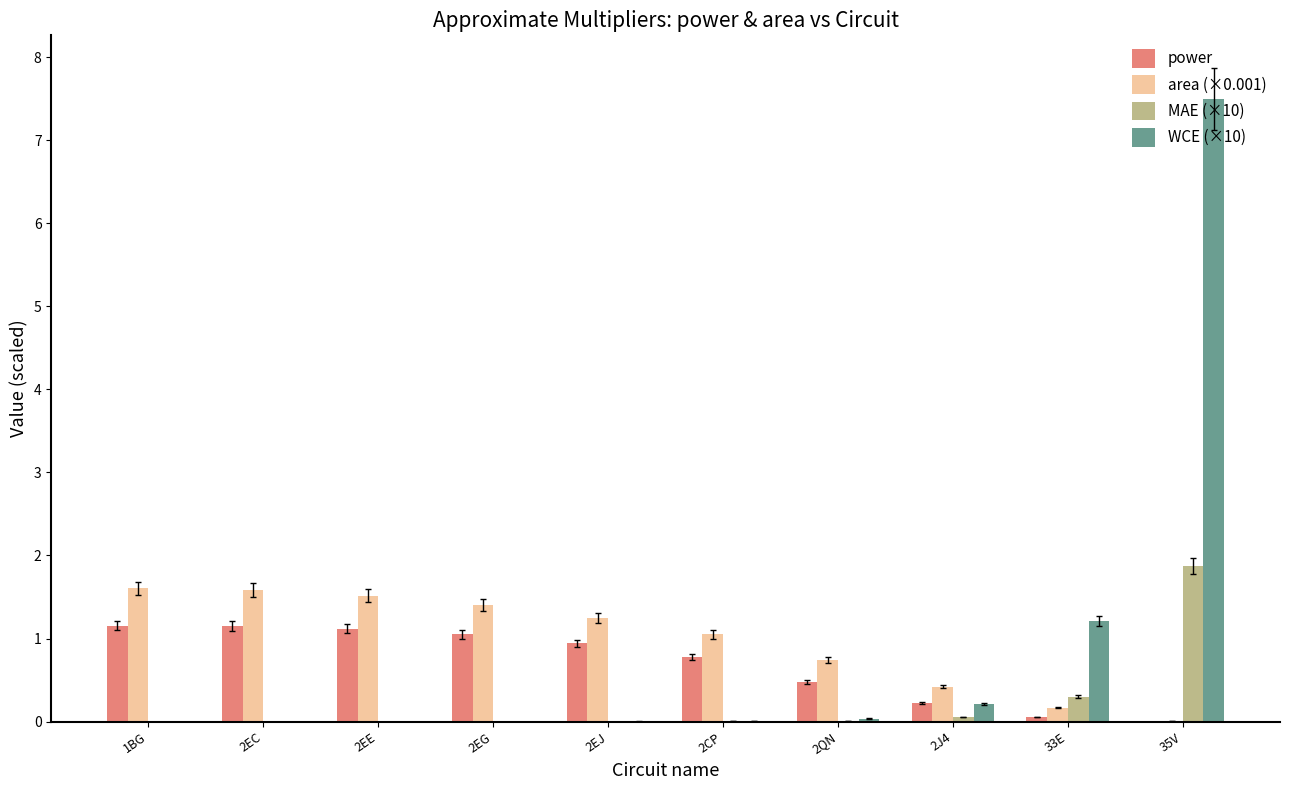

Is the value of power at 2EC greater than the value of MAE (×10) at 2CP?

Yes